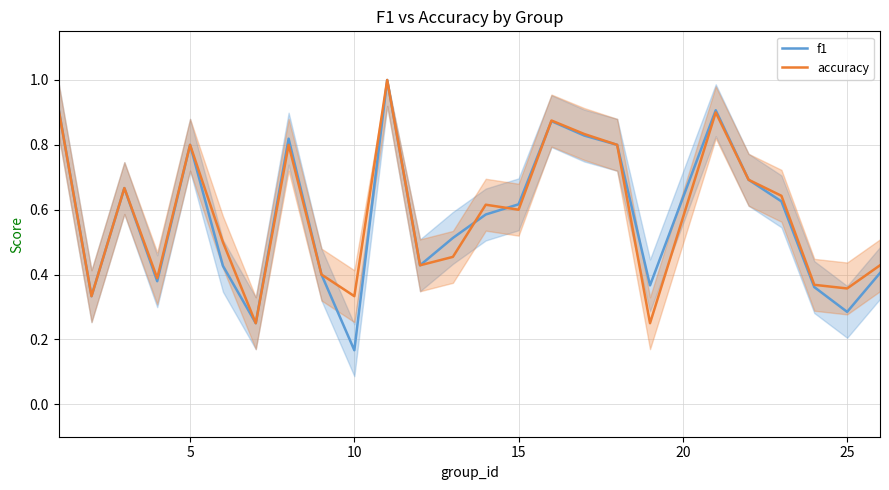

What is the highest value of the f1 series?

1.0